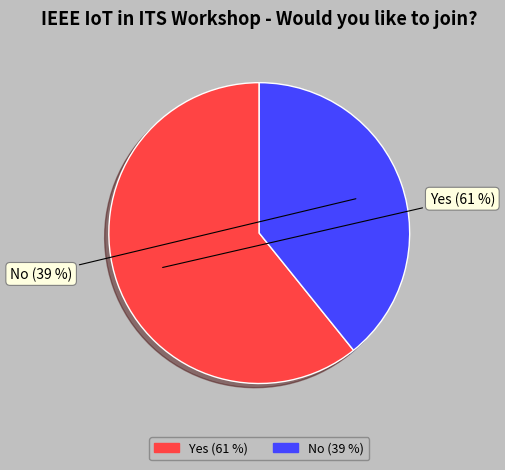

The No slice represents 39% of the pie. True or false?

True